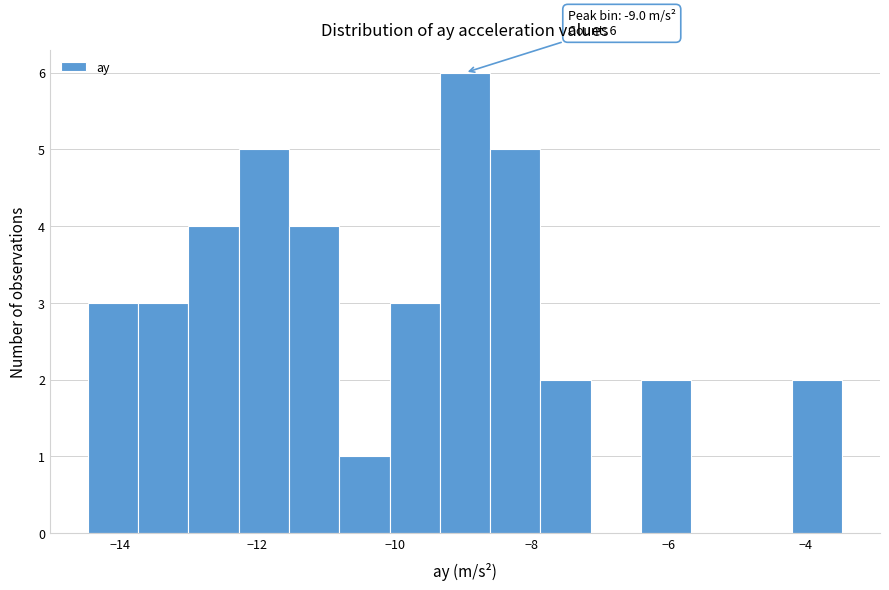

Read against the x-axis, roughly where is the centre of the tallest bar?

-9.0